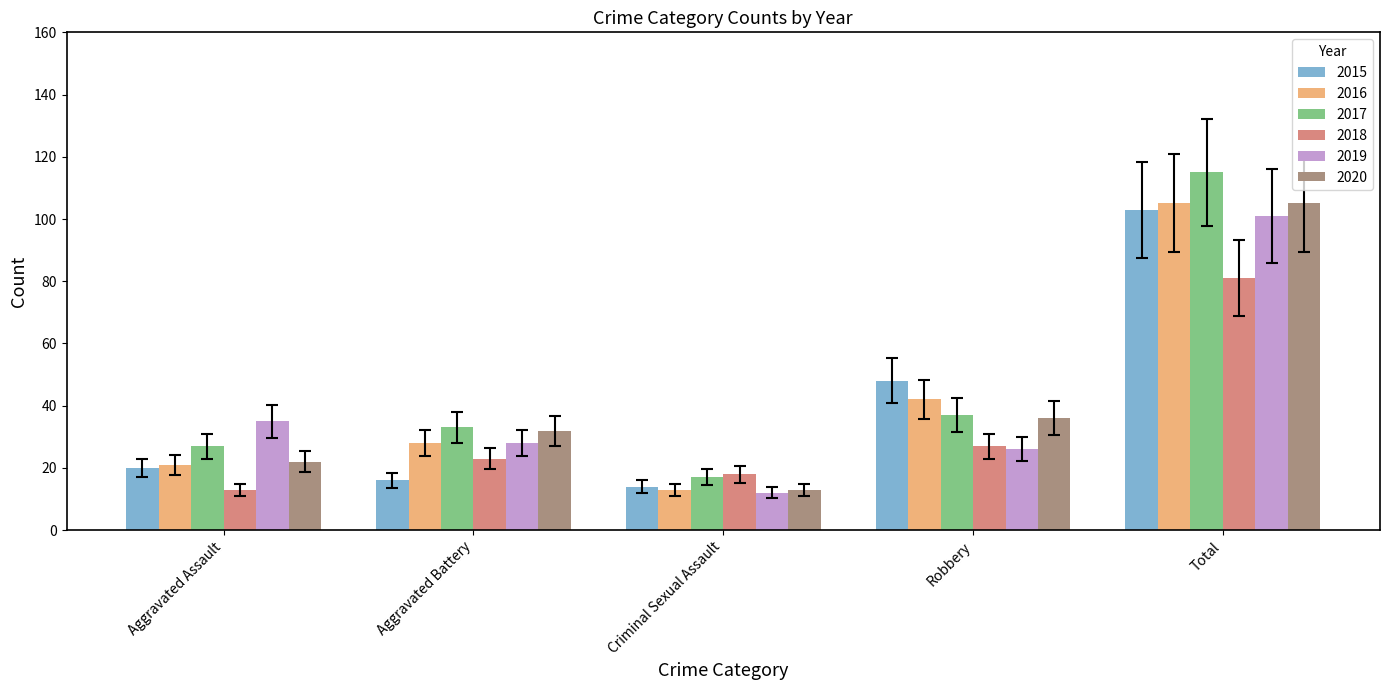

At which category is the sum across all series the highest?

Total